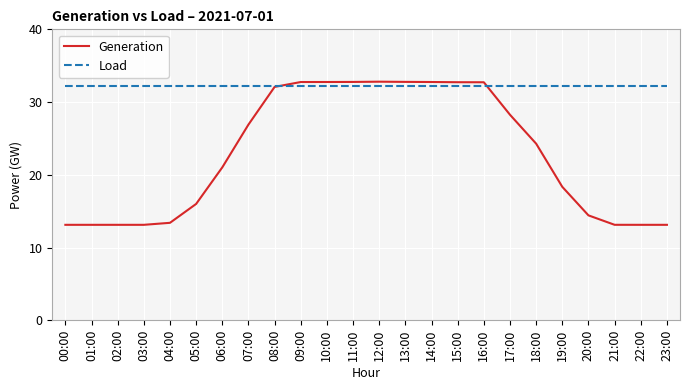

Is the value of Load at 07:00 greater than the value of Generation at 05:00?

Yes